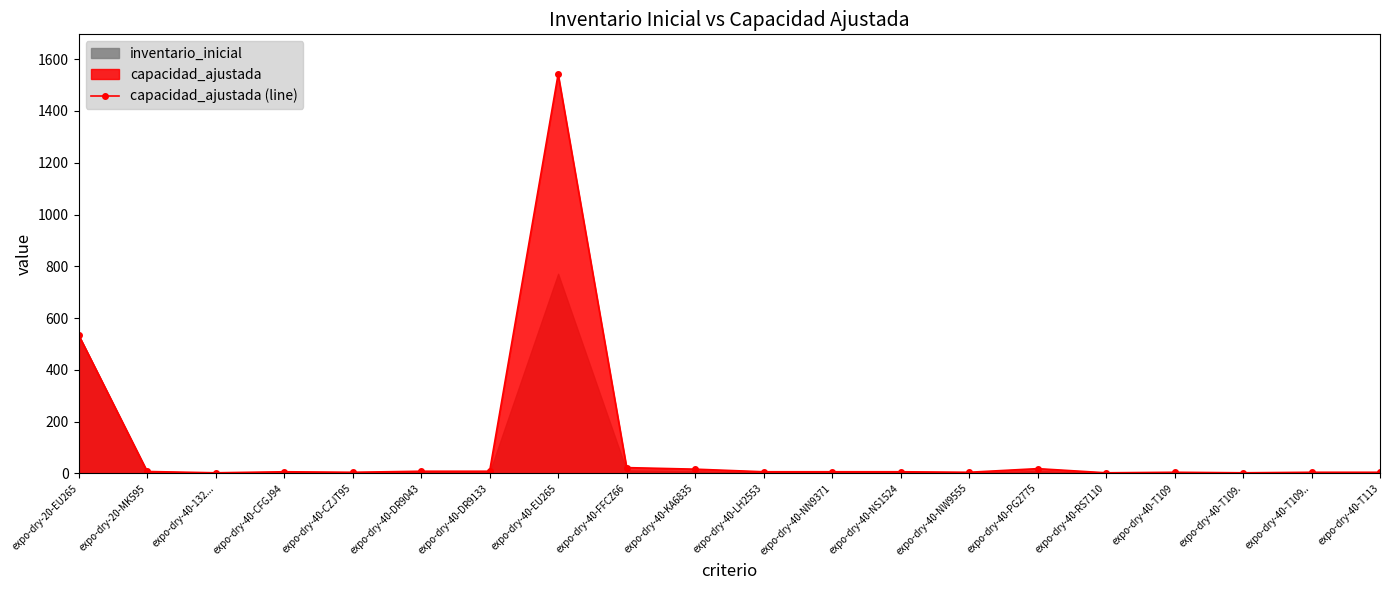

What is the change in value from expo-dry-40-DR9133 to expo-dry-40-NS1524?

-2